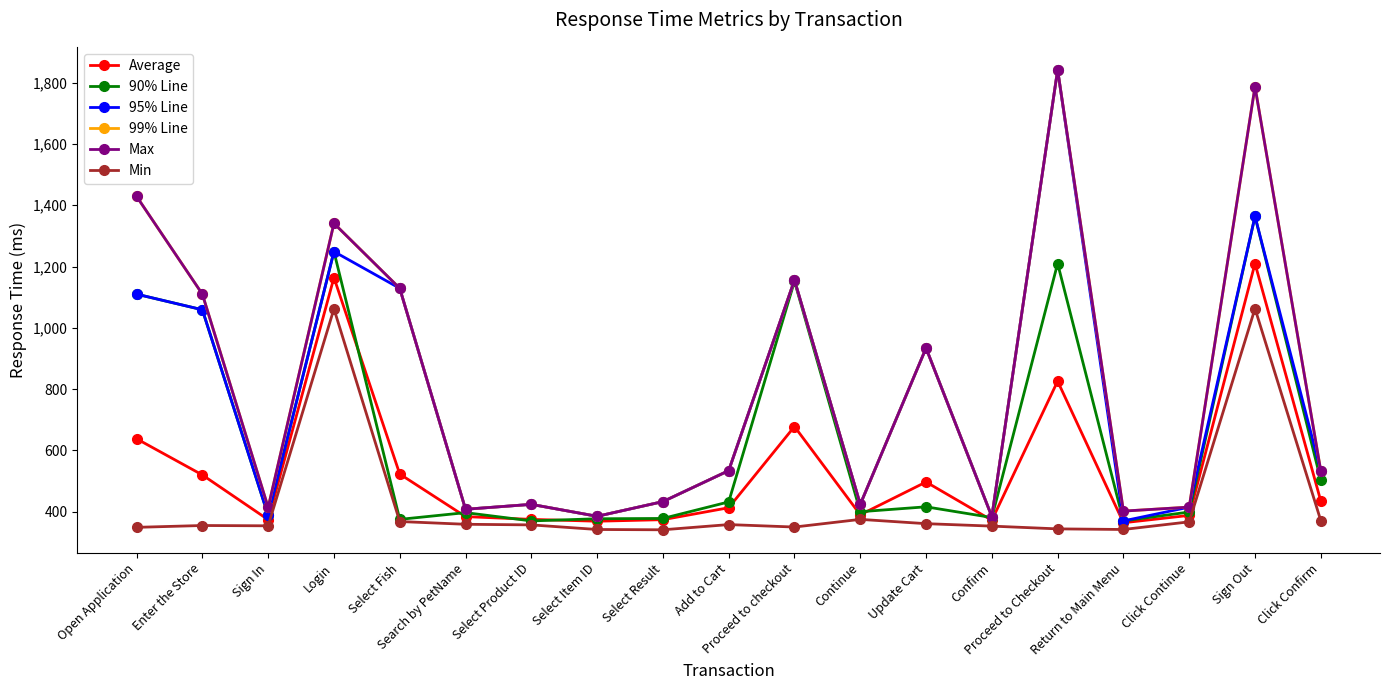

What is the value of the Max point at the 17th from the left?

415